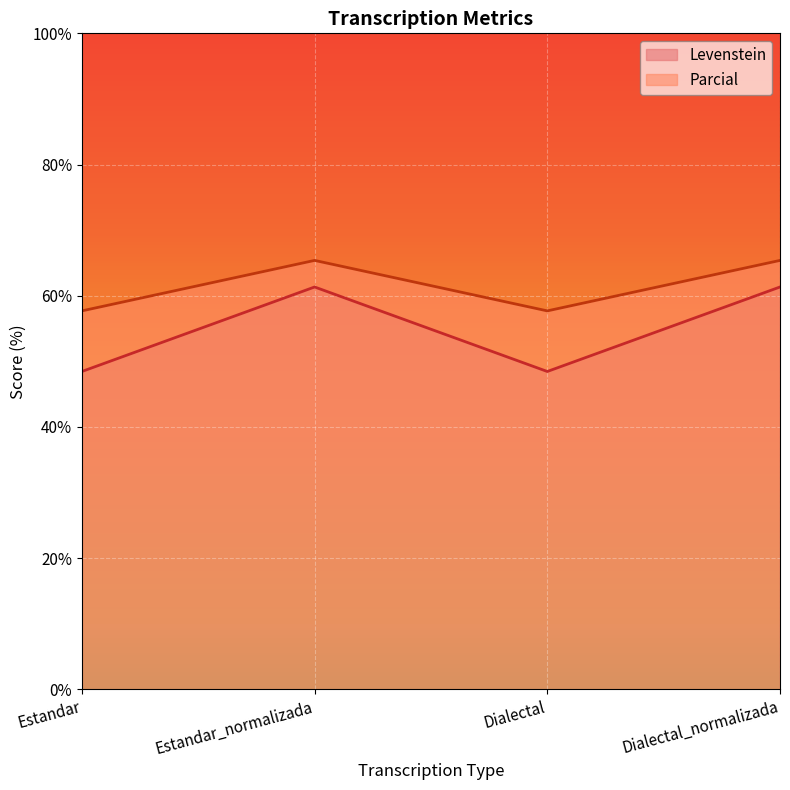

Is it true that Levenstein equals 18.4 at Dialectal?

False